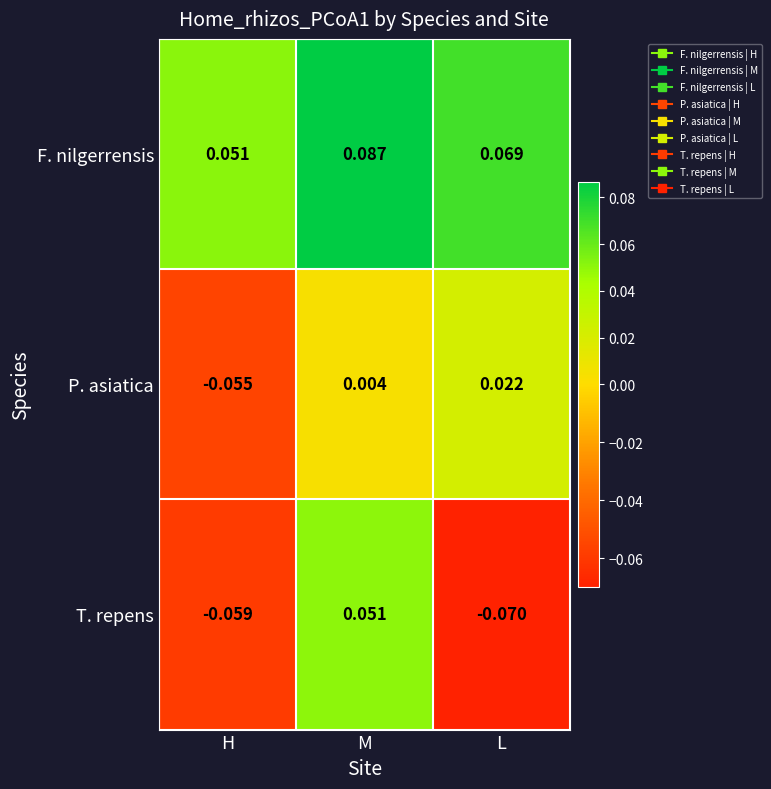

Which series has the largest range (max minus min)?

T. repens